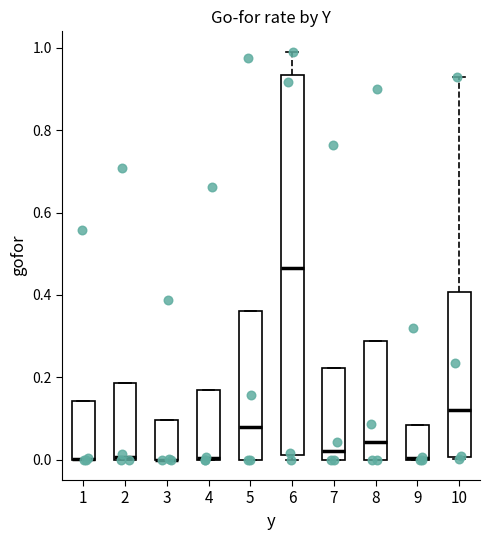

Where is the upper edge of the box at x = 4 on the y-axis? The values are not printed on the chart, so give them approximately, as read against the axis.

0.16